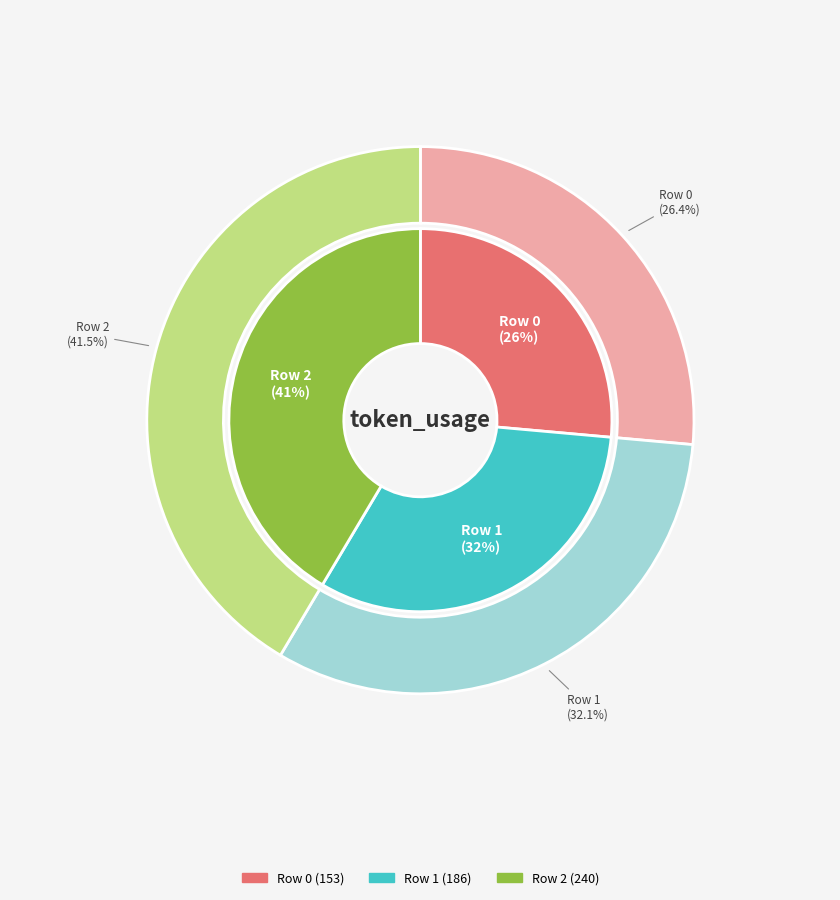

Is there any slice that represents more than half of the pie?

No